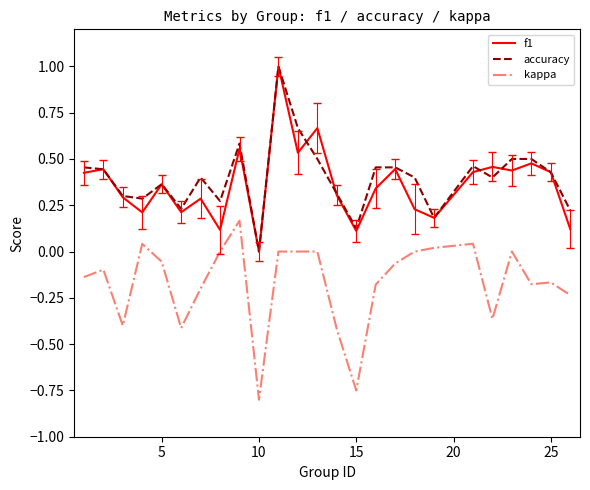

What is the greatest value displayed?

1.0